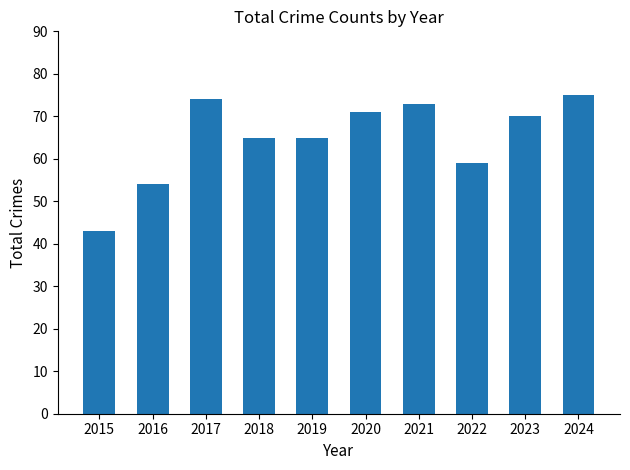

The chart shows a value of 65 at 2019. True or false?

True